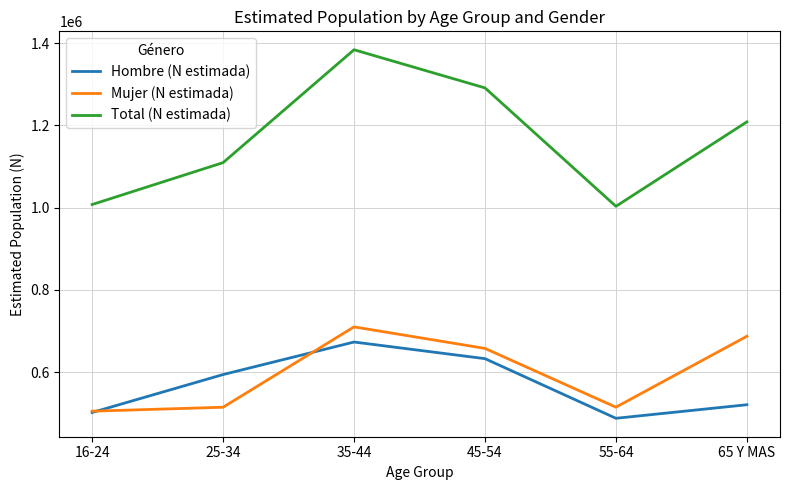

Is the value of Total (N estimada) at 16-24 greater than the value of Mujer (N estimada) at 16-24?

Yes